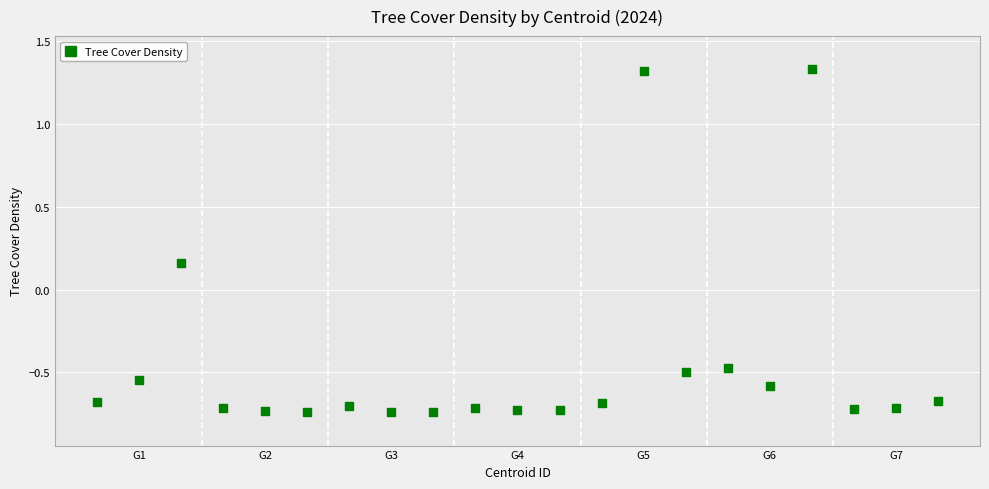

What is the range of Y values (max minus min)?

2.1